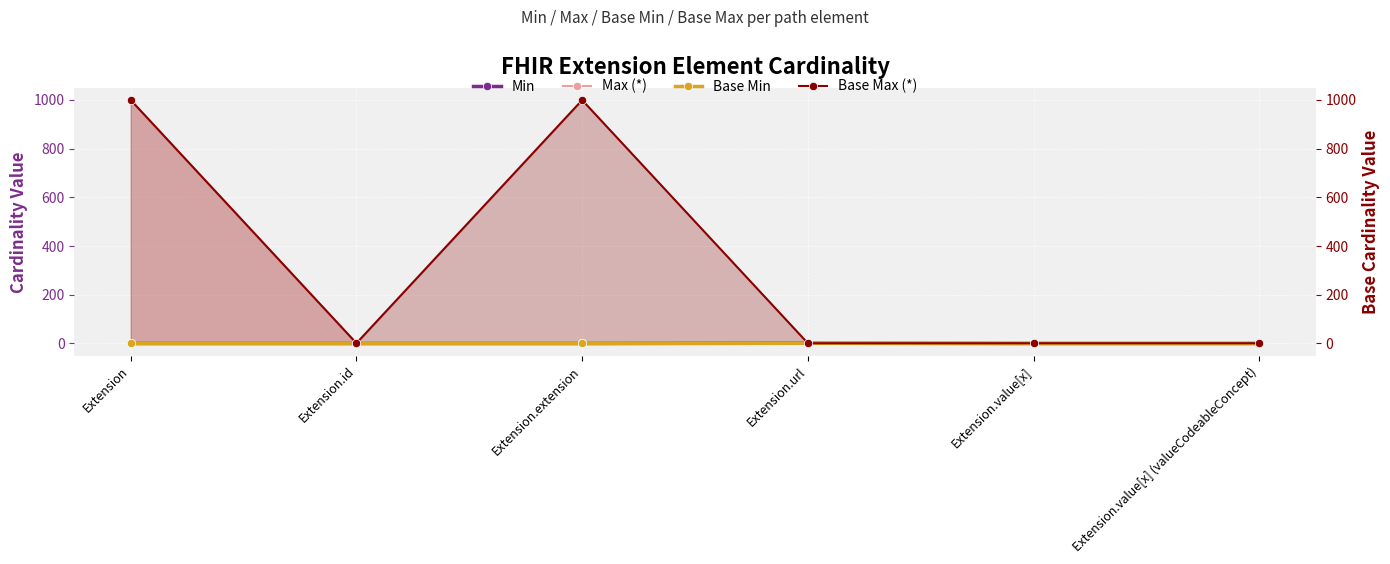

Which category has the lowest value across all series?

Extension